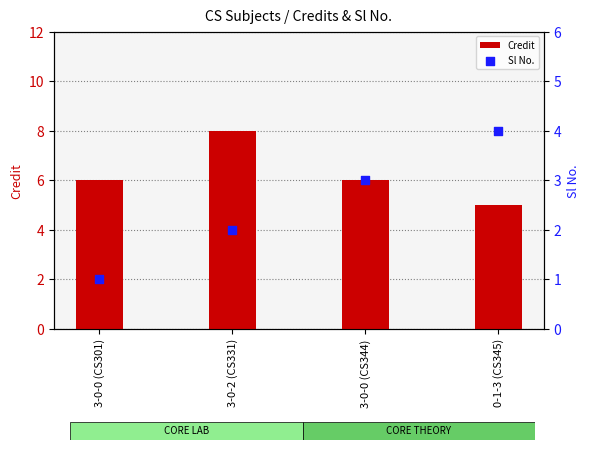

Which series has the largest total across all categories?

Credit